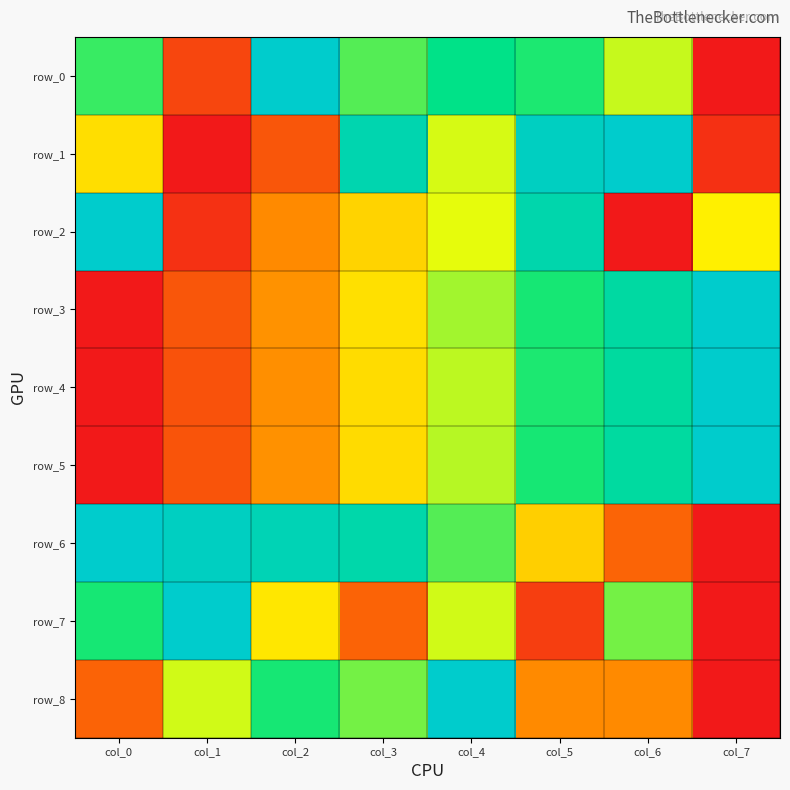

The value of row_4 at col_7 is 1.0. True or false?

True